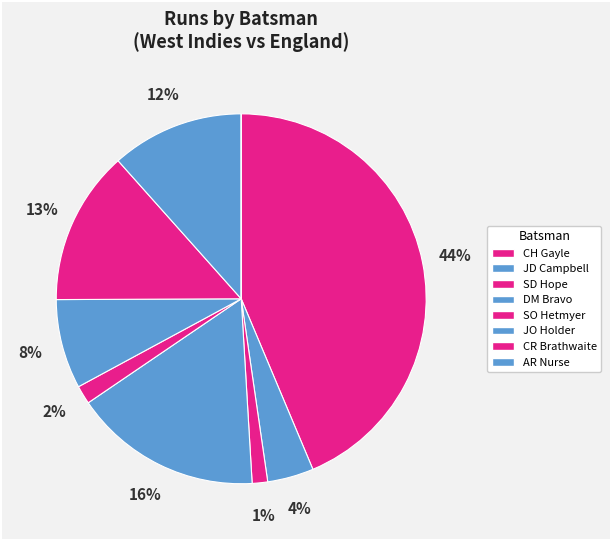

Which category has the biggest portion of the pie?

CH Gayle